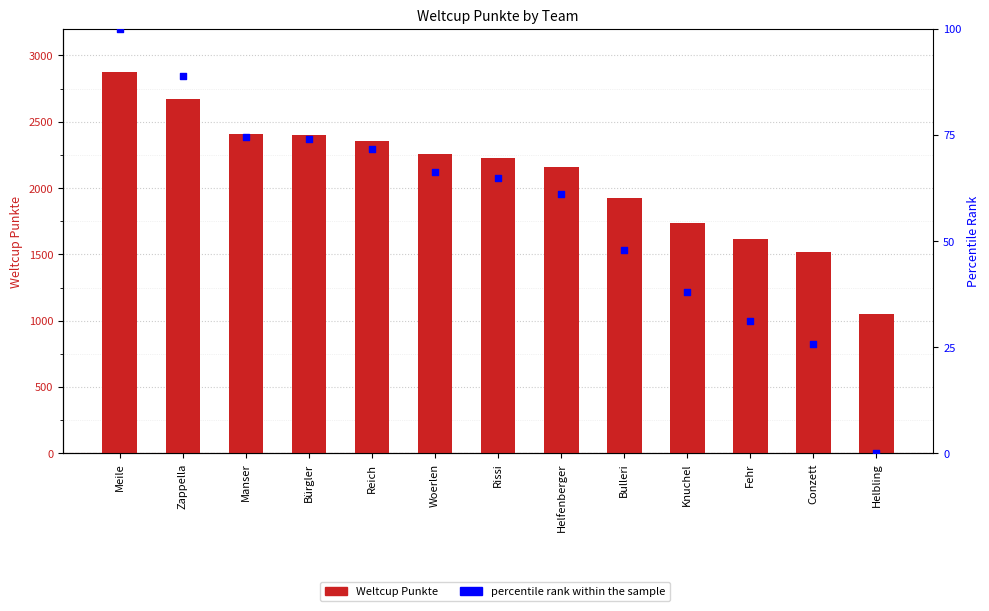

What is the total value across all series at Bürgler?

2473.1